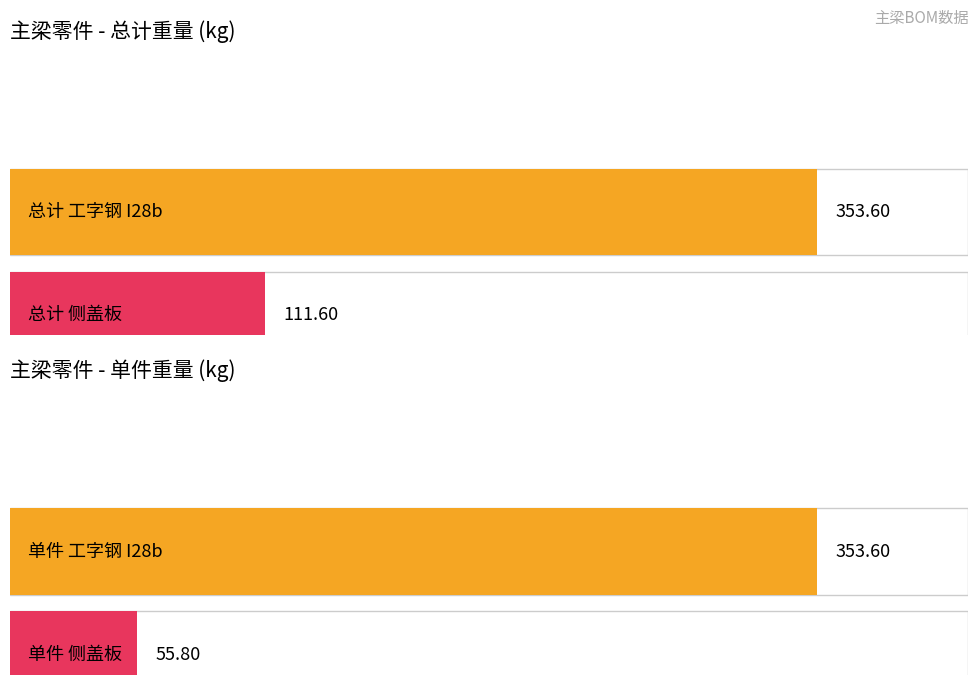

List the series in order of their overall mean, lowest first.

单件, 总计